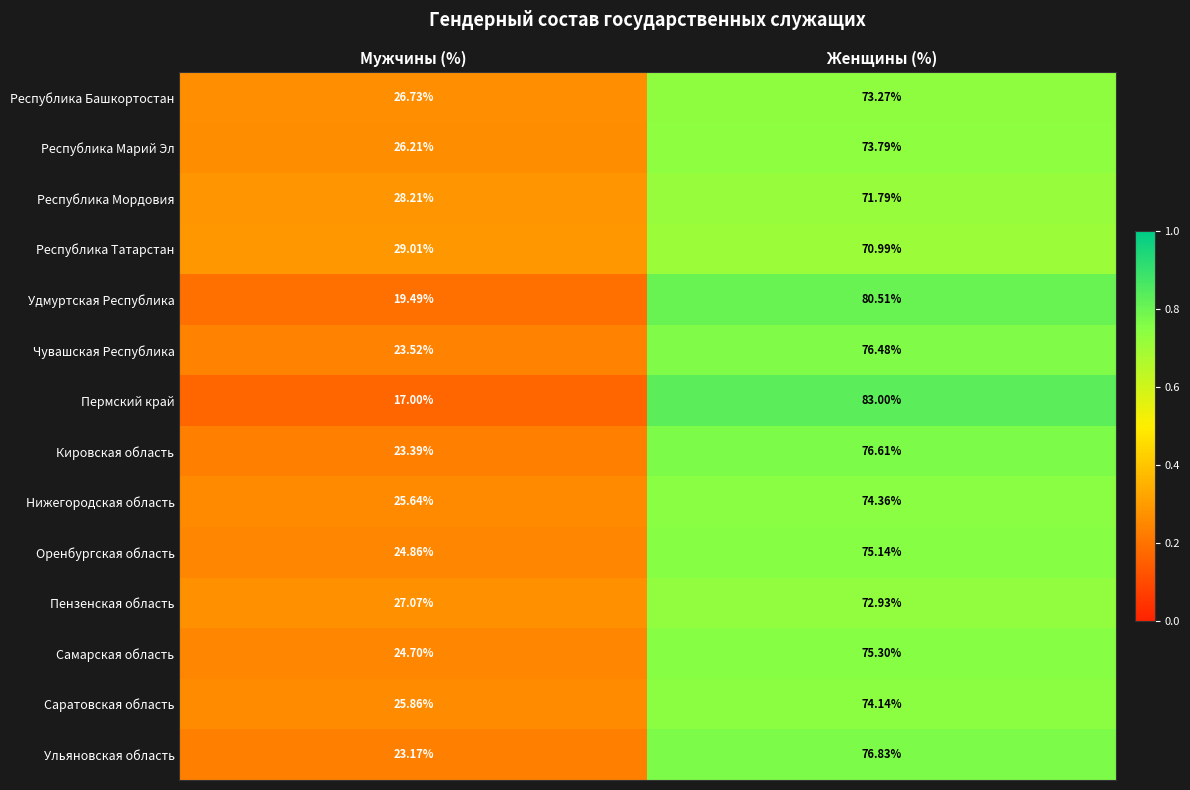

What is the greatest value displayed?

83.0